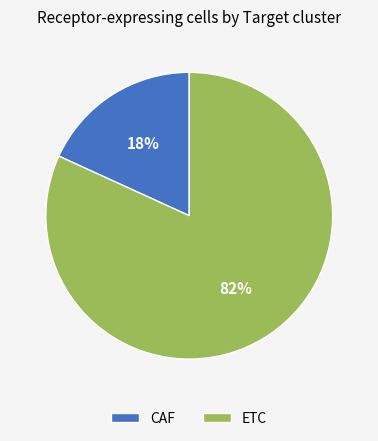

Approximately how many times larger is the value at CAF compared to ETC?

0.2